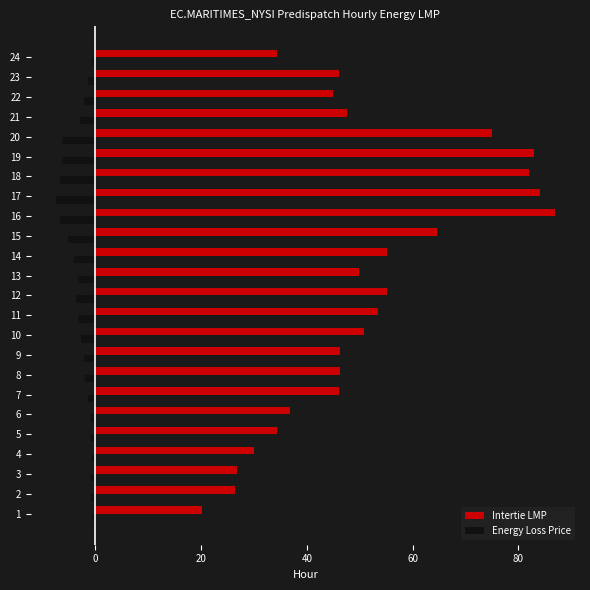

What is the maximum value for Intertie LMP?

86.9